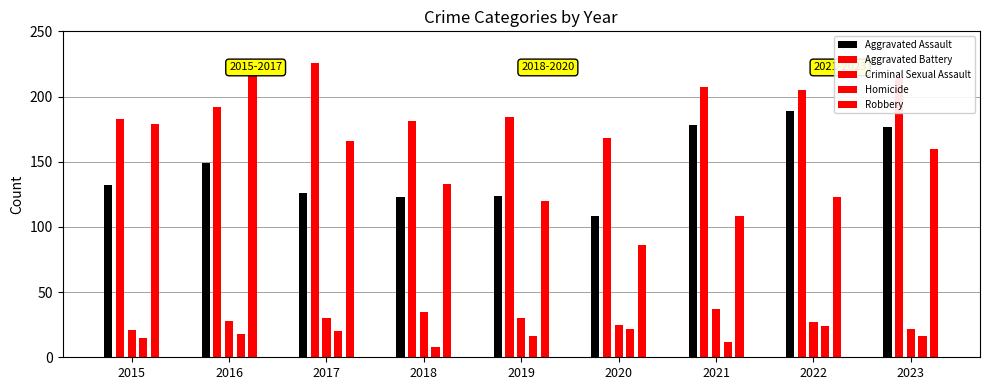

Which series has the largest range (max minus min)?

Robbery